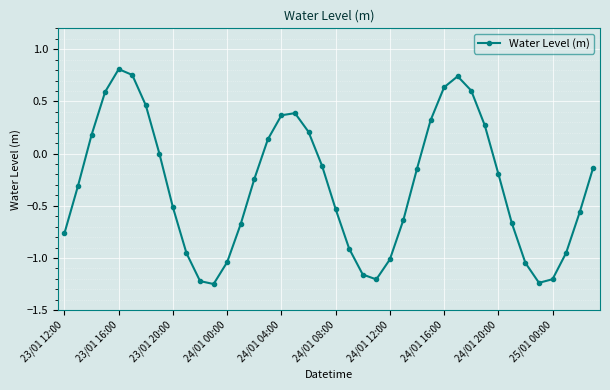

Count the number of categories in the chart.

40